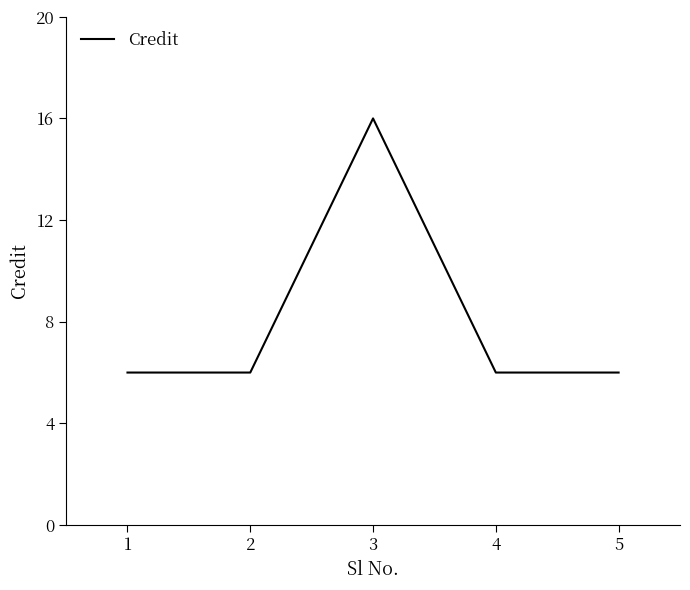

At which category does the data reach its first local peak?

3